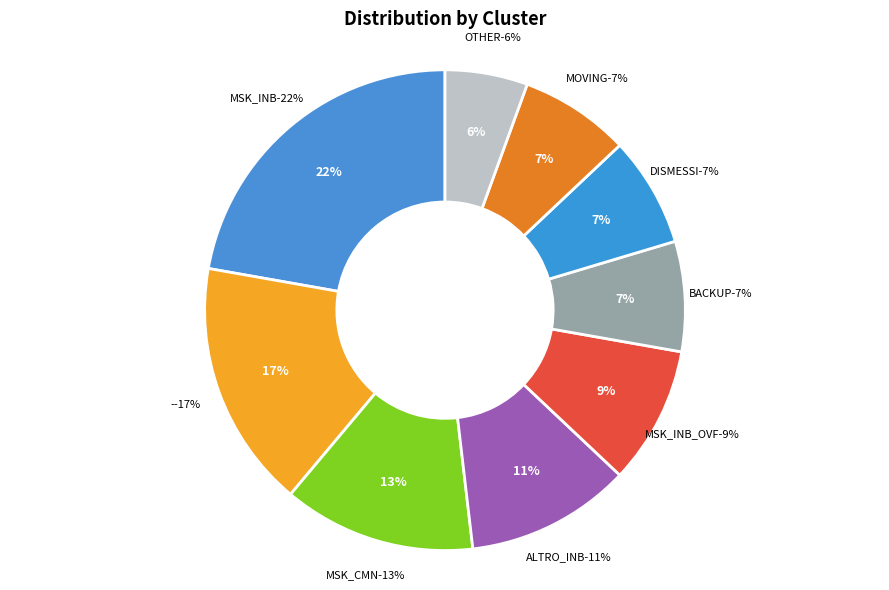

Does MSK_INB account for over 50% of the chart?

No